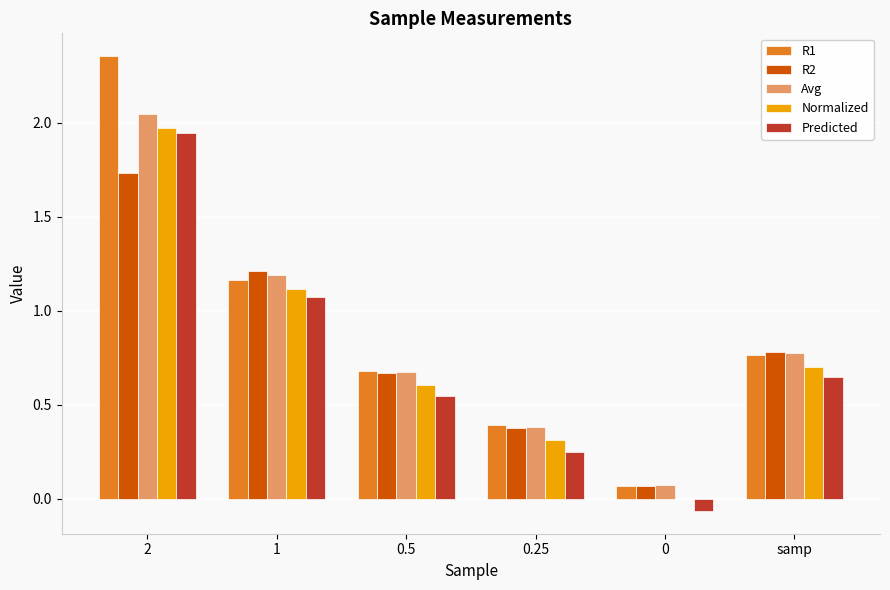

Which series changed the most between 0.25 and 0?

R1